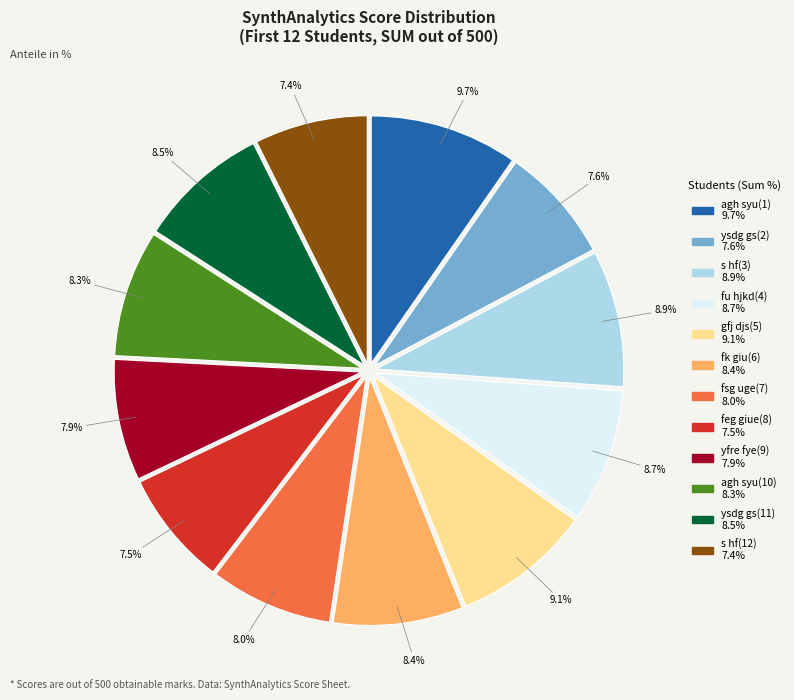

What percentage is the s hf(3) slice, to the nearest percent?

9%